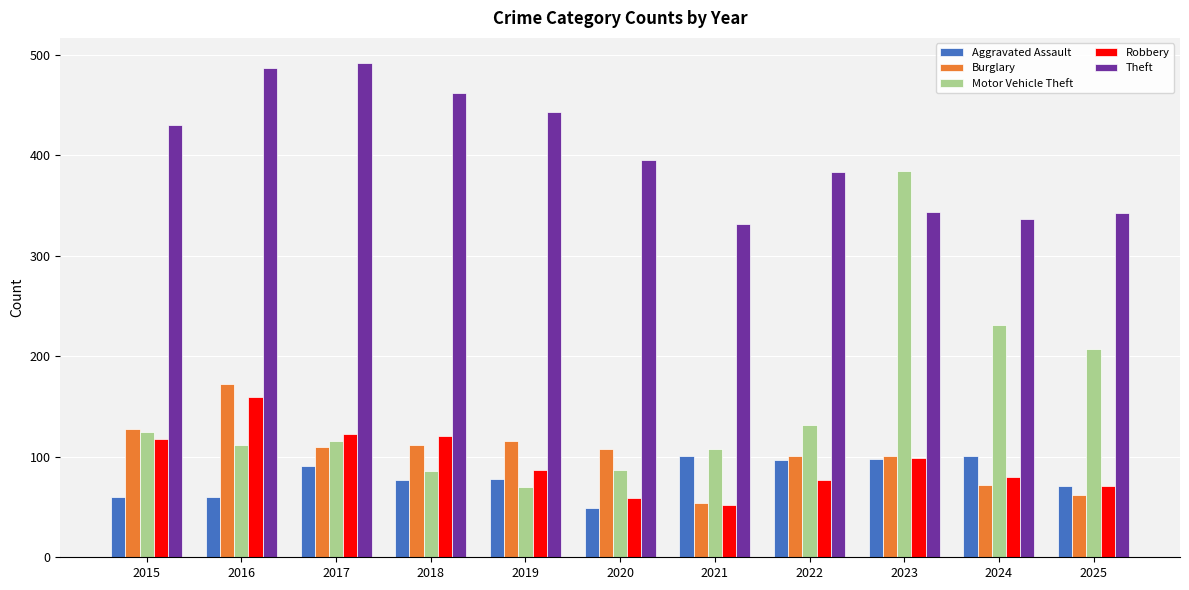

At how many categories does at least one series exceed 374?

8